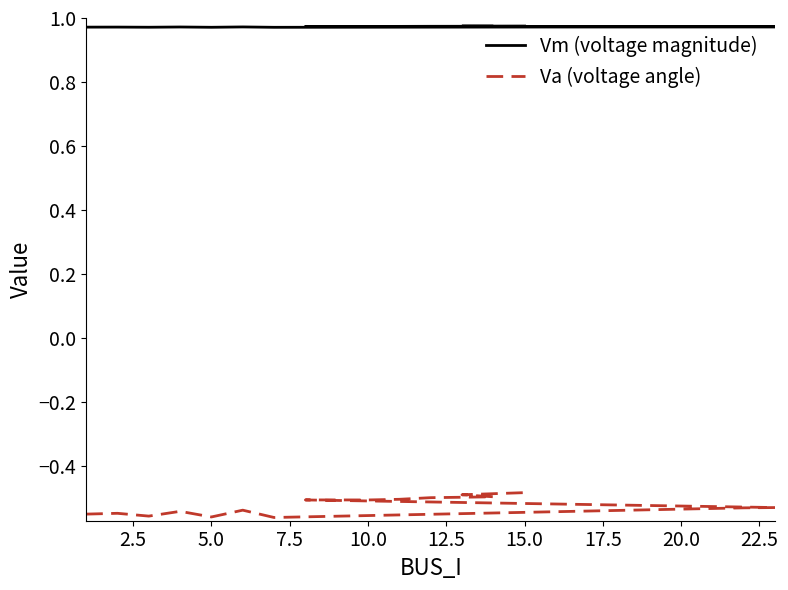

At which category is the sum across all series the highest?

15.0